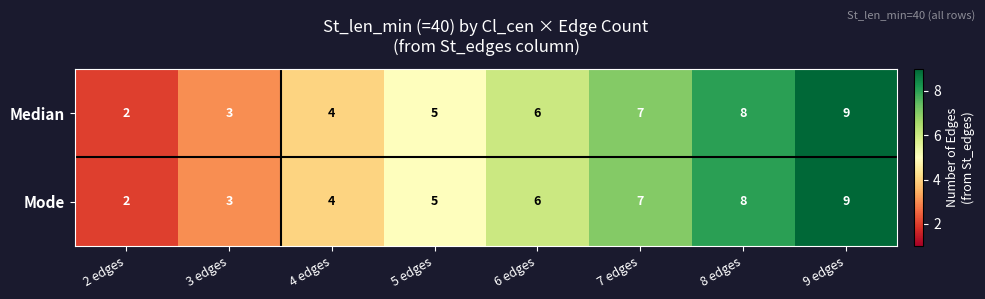

At which category is the sum across all series the highest?

9 edges